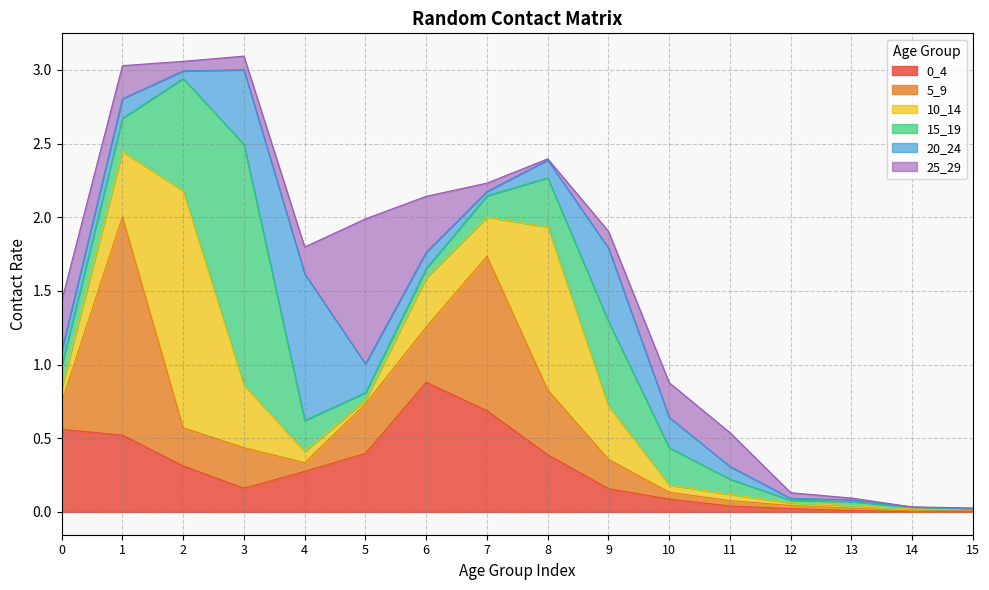

After their last crossing, which series has the higher values: 5_9 or 25_29?

25_29